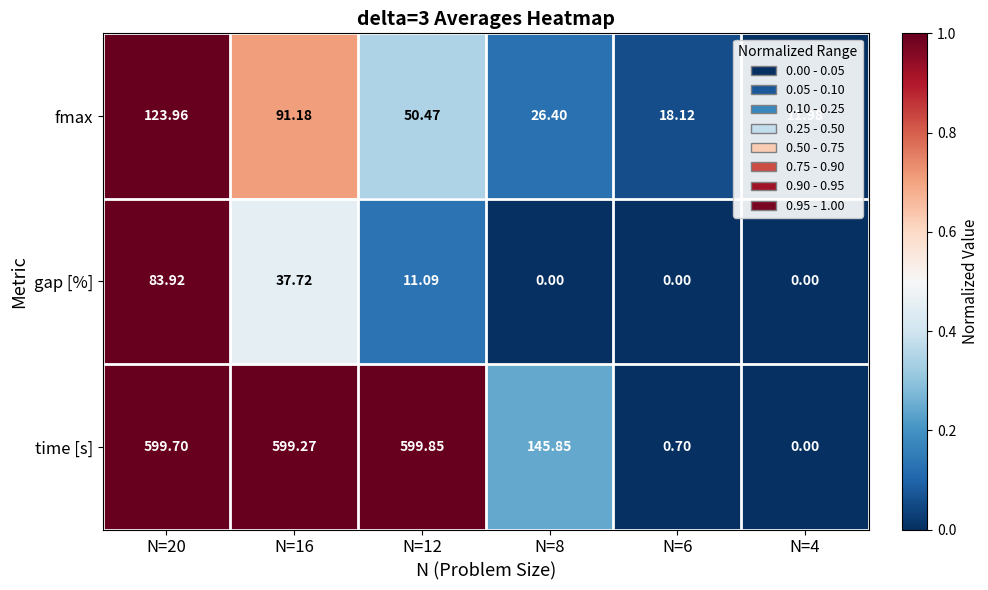

Which series has the widest spread of values?

time [s]